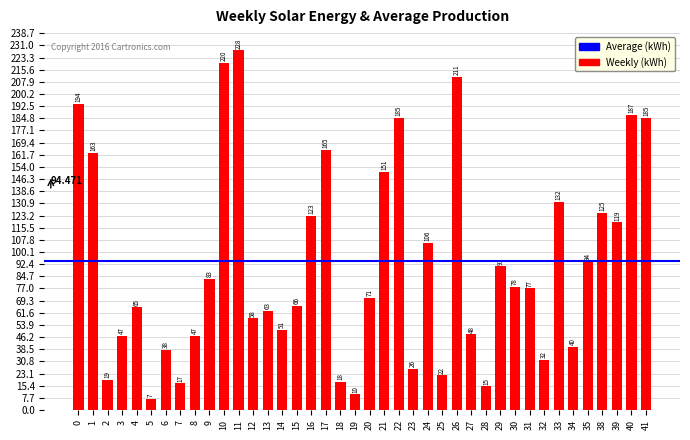

What is the sum of all values?

3677